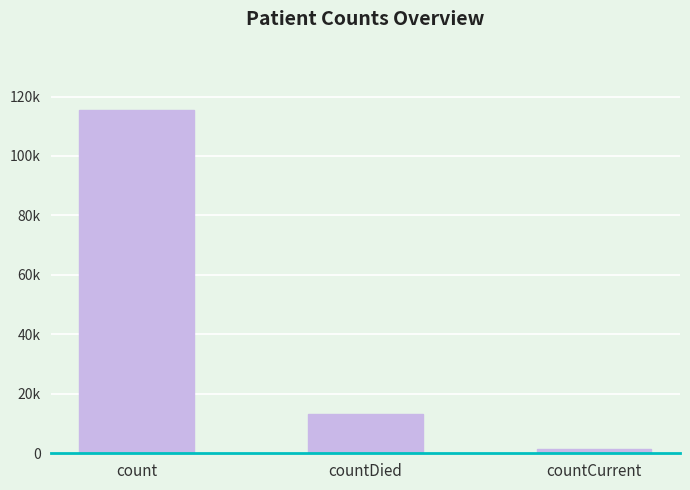

What value does the data have at countDied, to the nearest 10?

13340